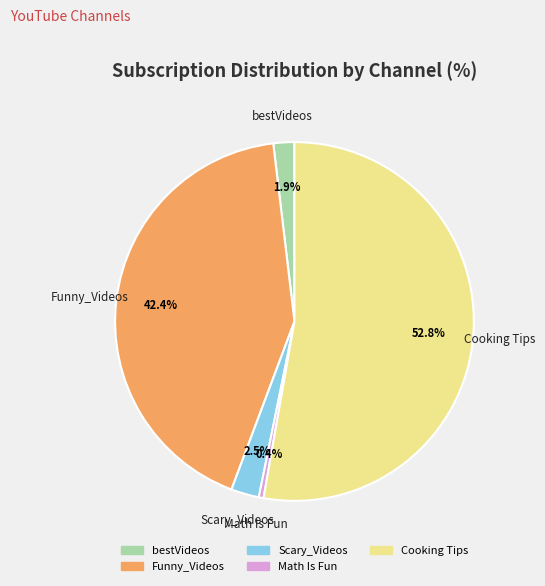

Which category has the smallest portion of the pie?

Math Is Fun